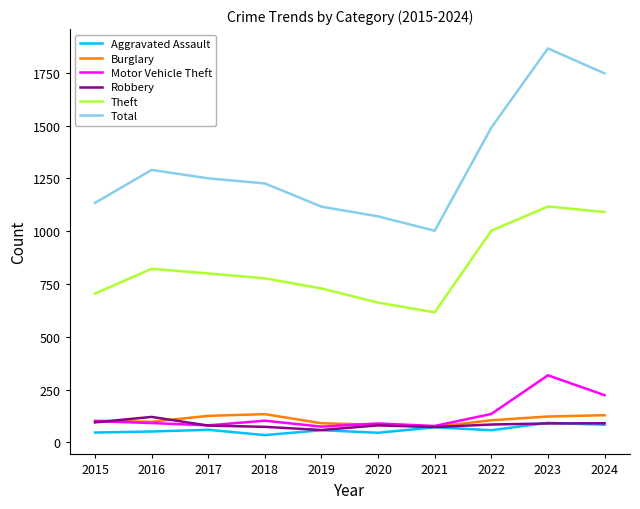

Which series has the widest spread of values?

Total